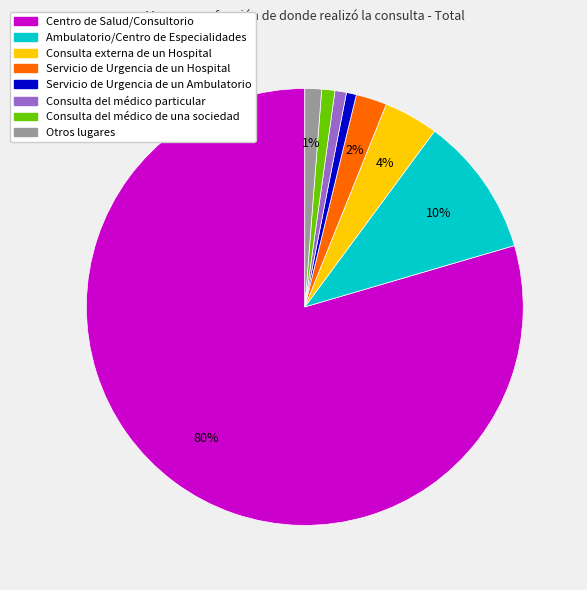

Does any single category account for the majority?

Yes